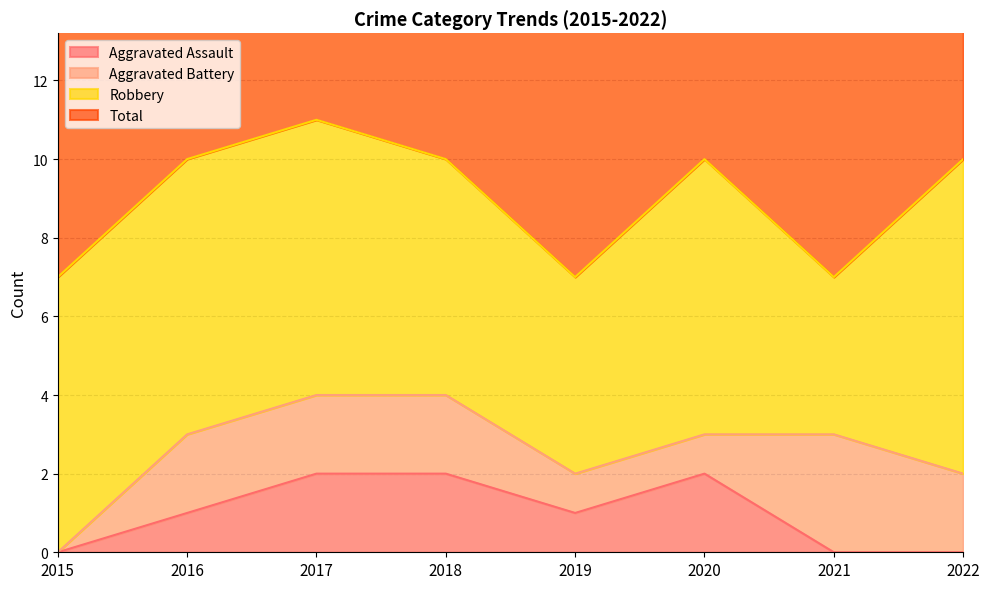

Is it true that Aggravated Assault equals 2 at 2017?

True